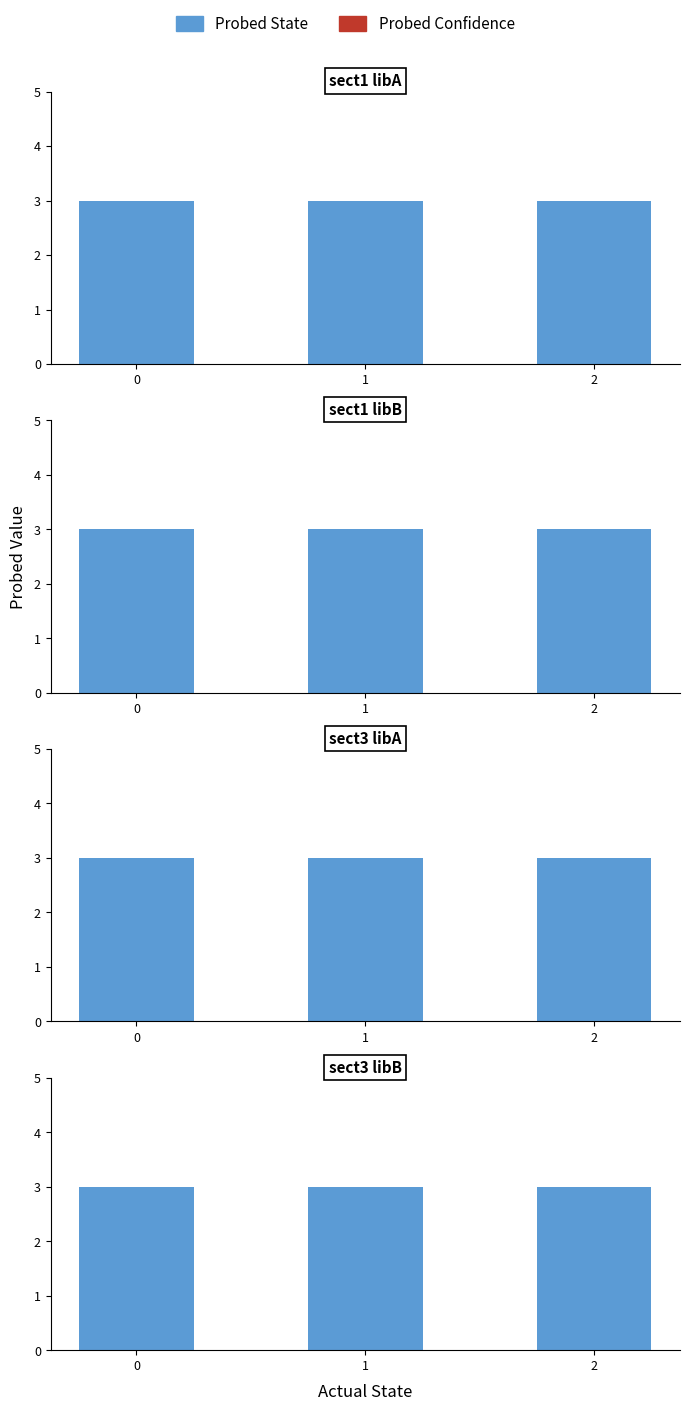

True or false: Probed State has a value of 5 at 1.

False